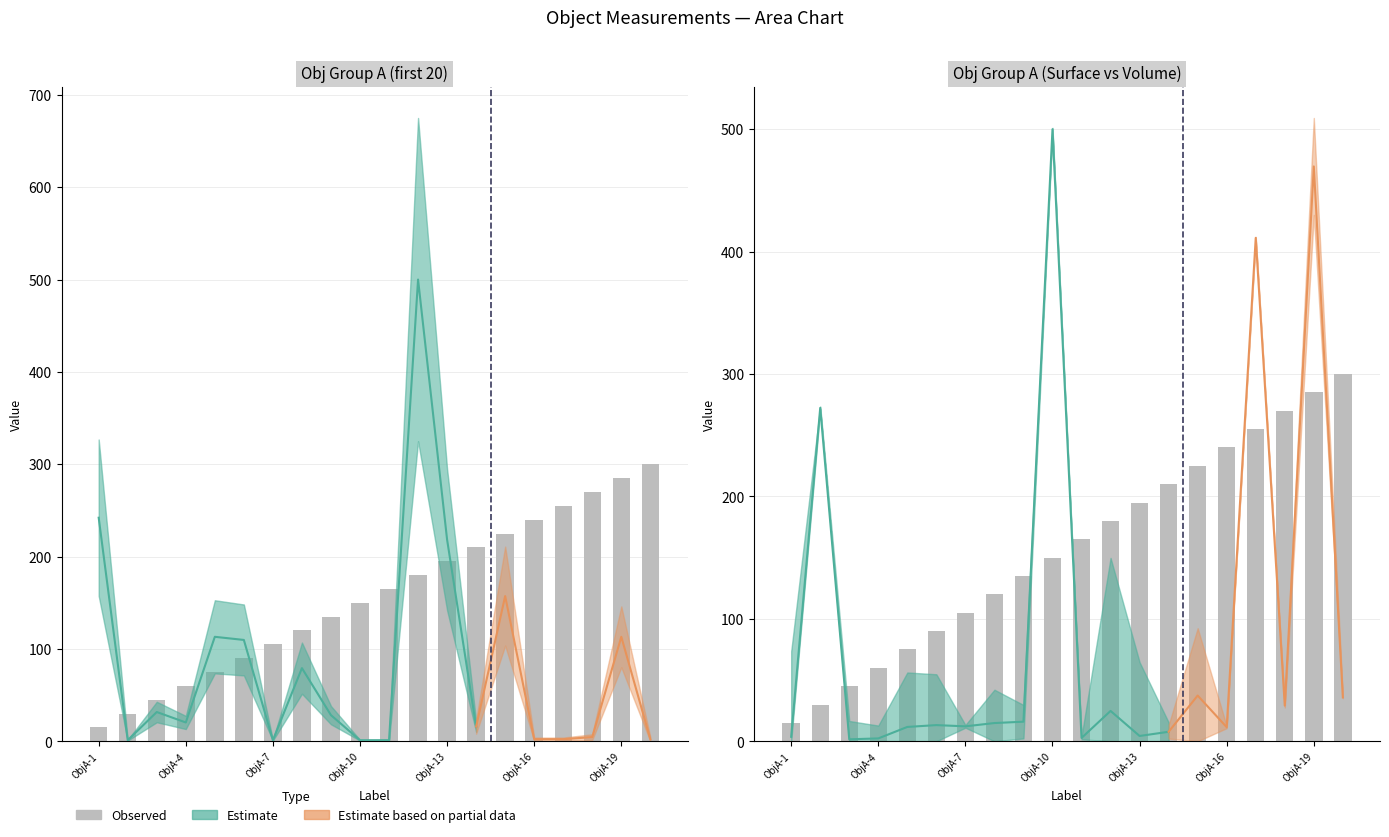

Count the number of values greater than 165.

9